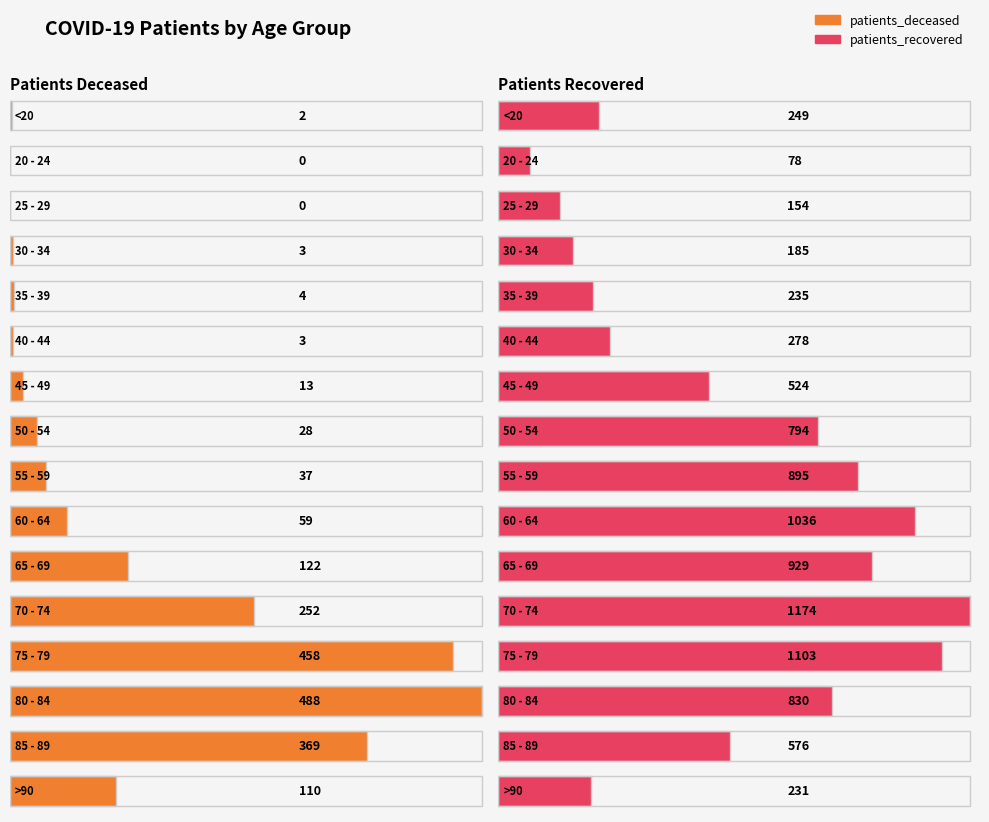

The patients_deceased series shows 45 at 50 - 54. True or false?

False